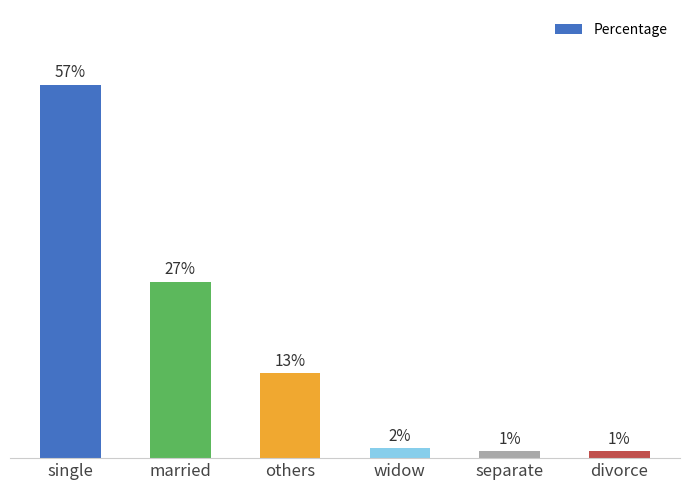

What is the sum of all values?

1.0